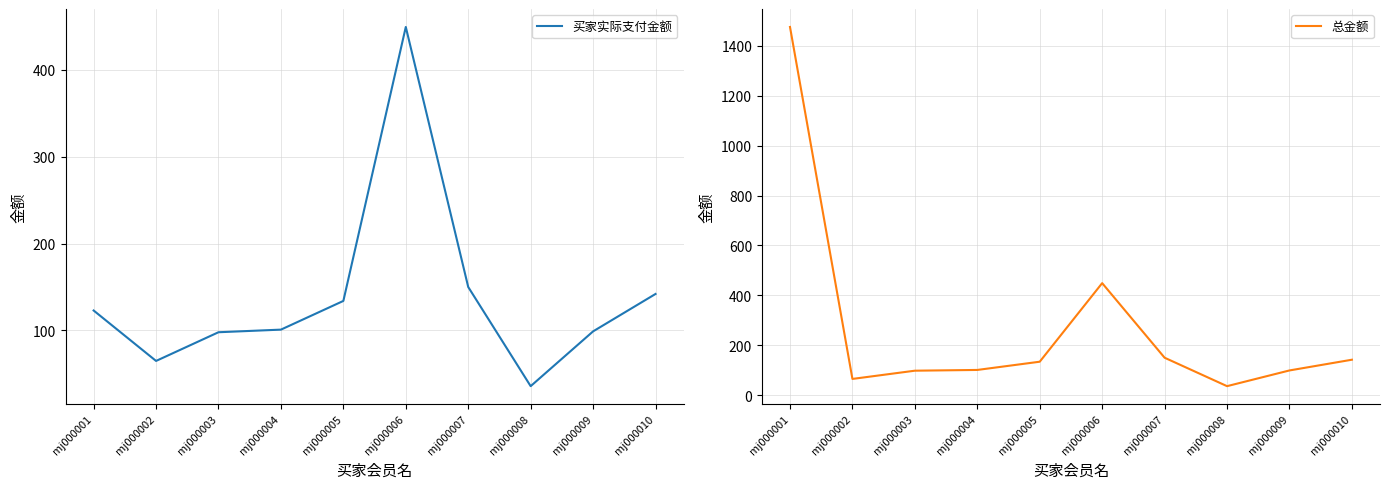

True or false: 买家实际支付金额 and 总金额 cross at least once.

False